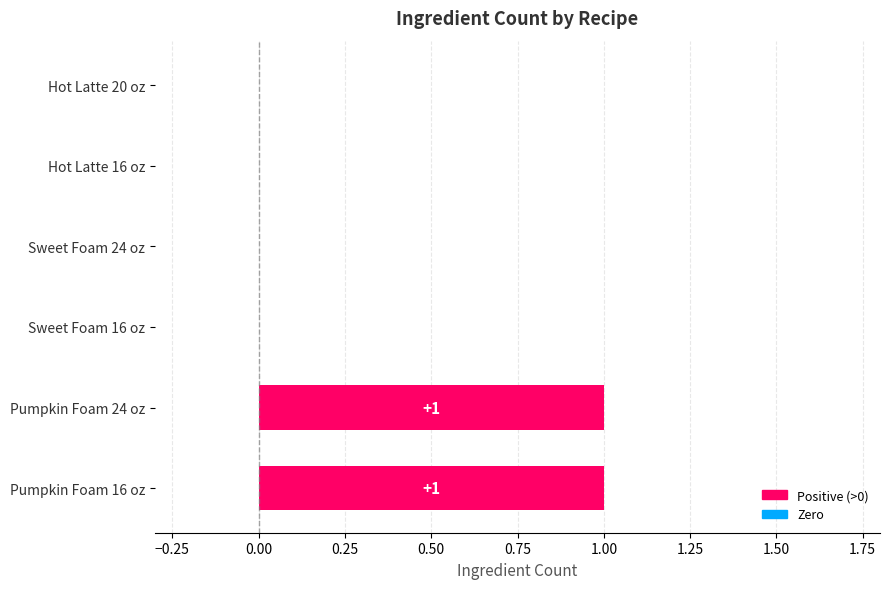

Which has a higher value, Pumpkin Foam 24 oz or Sweet Foam 16 oz?

Pumpkin Foam 24 oz